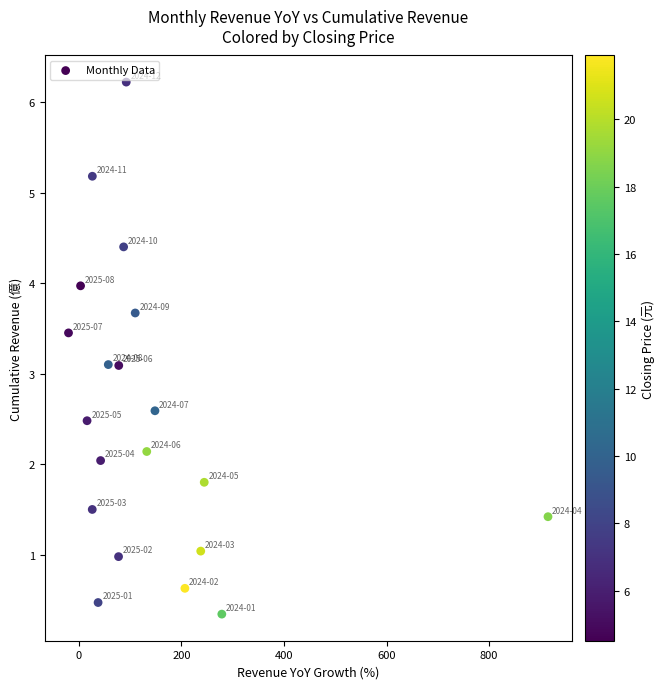

What is the range of Y values (max minus min)?

5.9